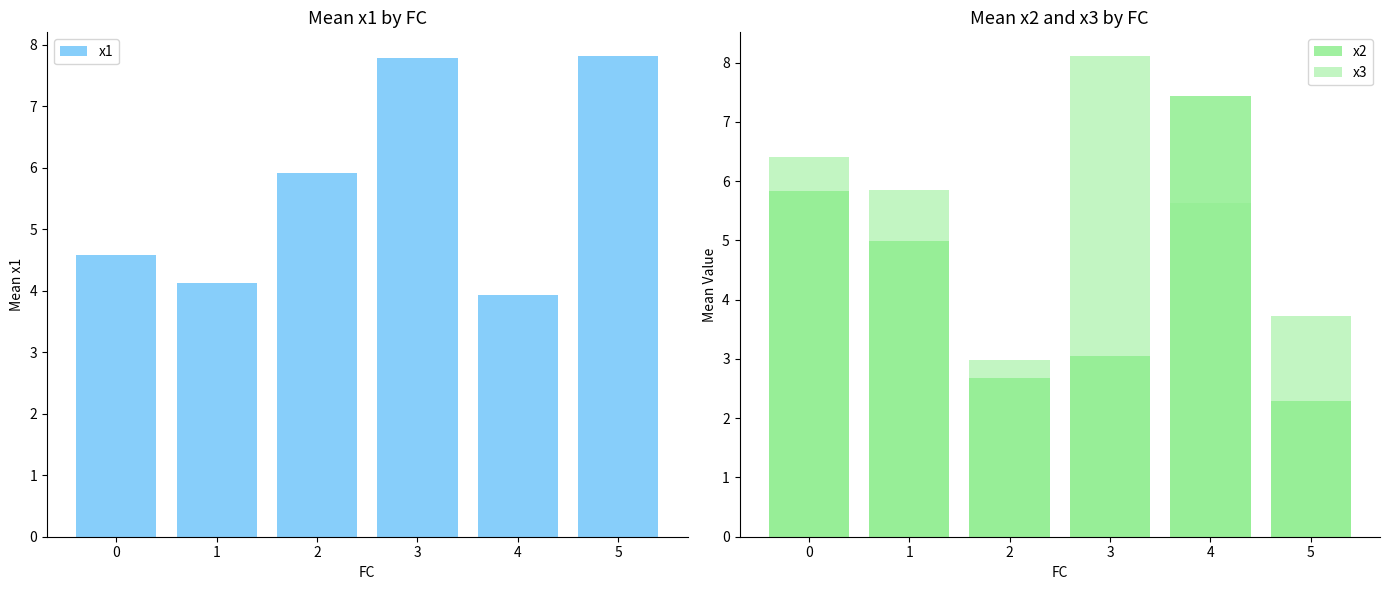

Are the bars grouped side by side (vs. stacked)?

Yes